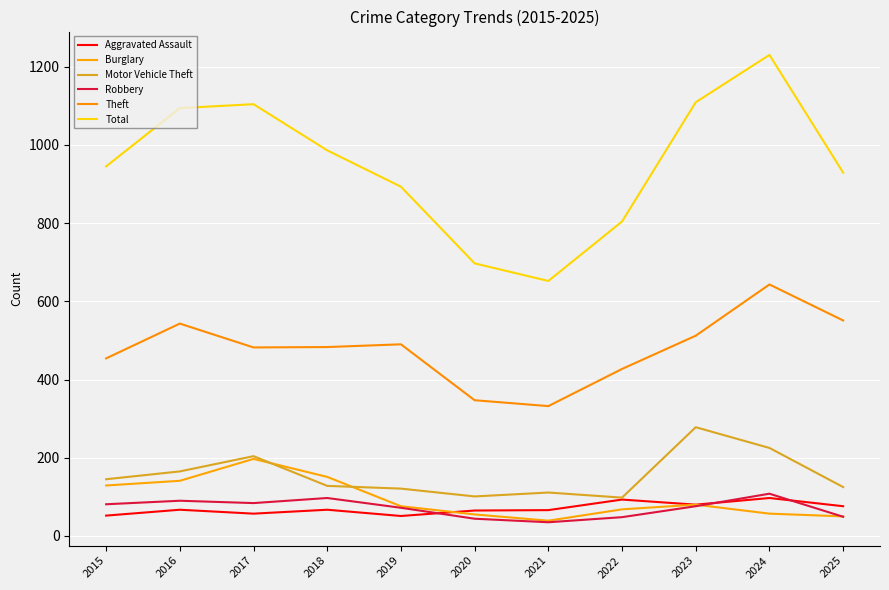

What is the difference between the highest and lowest values at 2021?

617